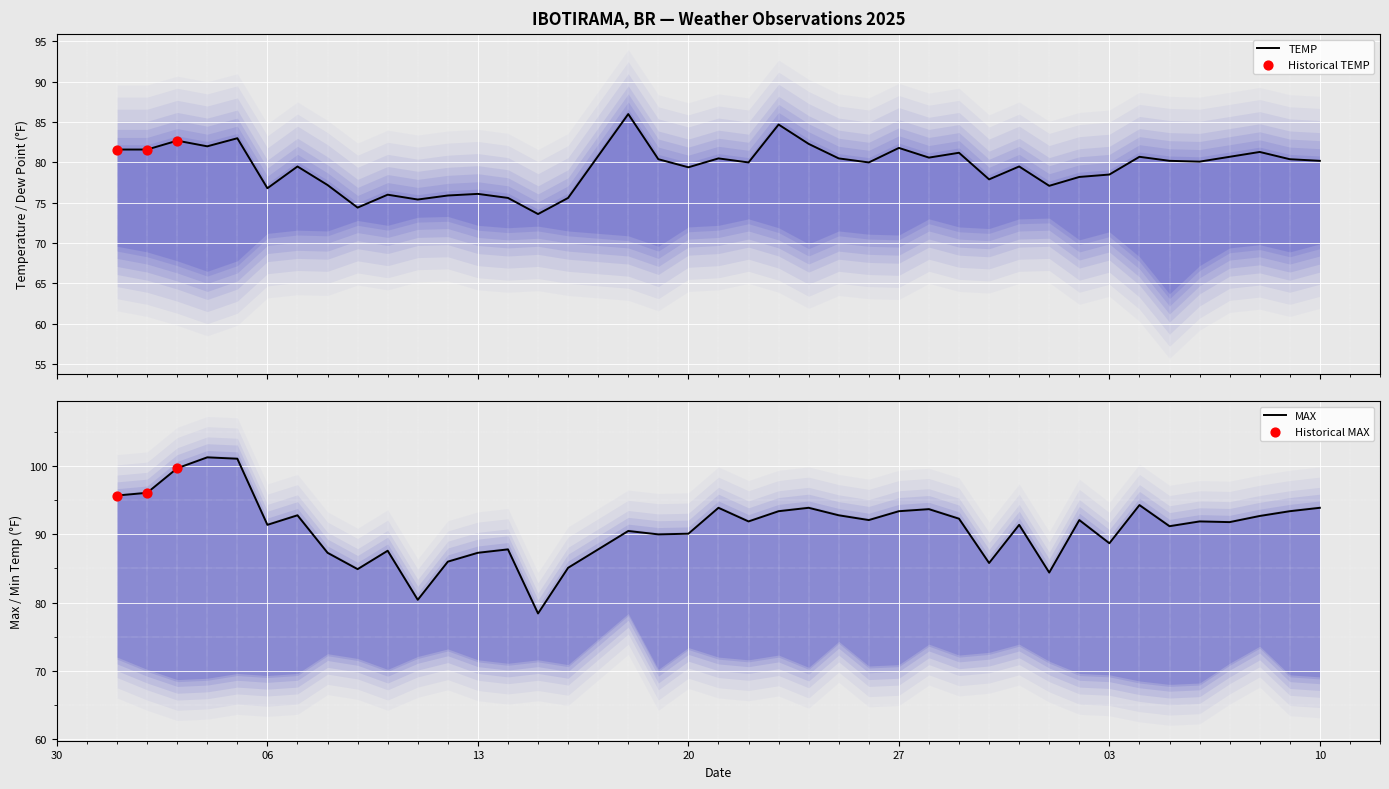

Is the value of TEMP at 06 greater than the value of MAX at 27?

No